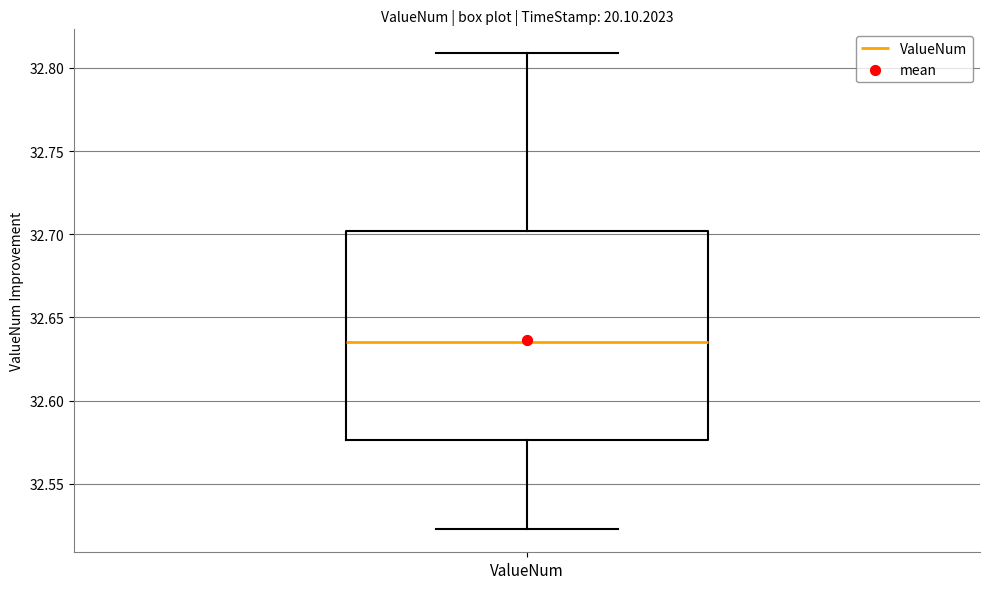

Where does the upper whisker of the box for ValueNum end on the y-axis? The values are not printed on the chart, so give them approximately, as read against the axis.

32.810